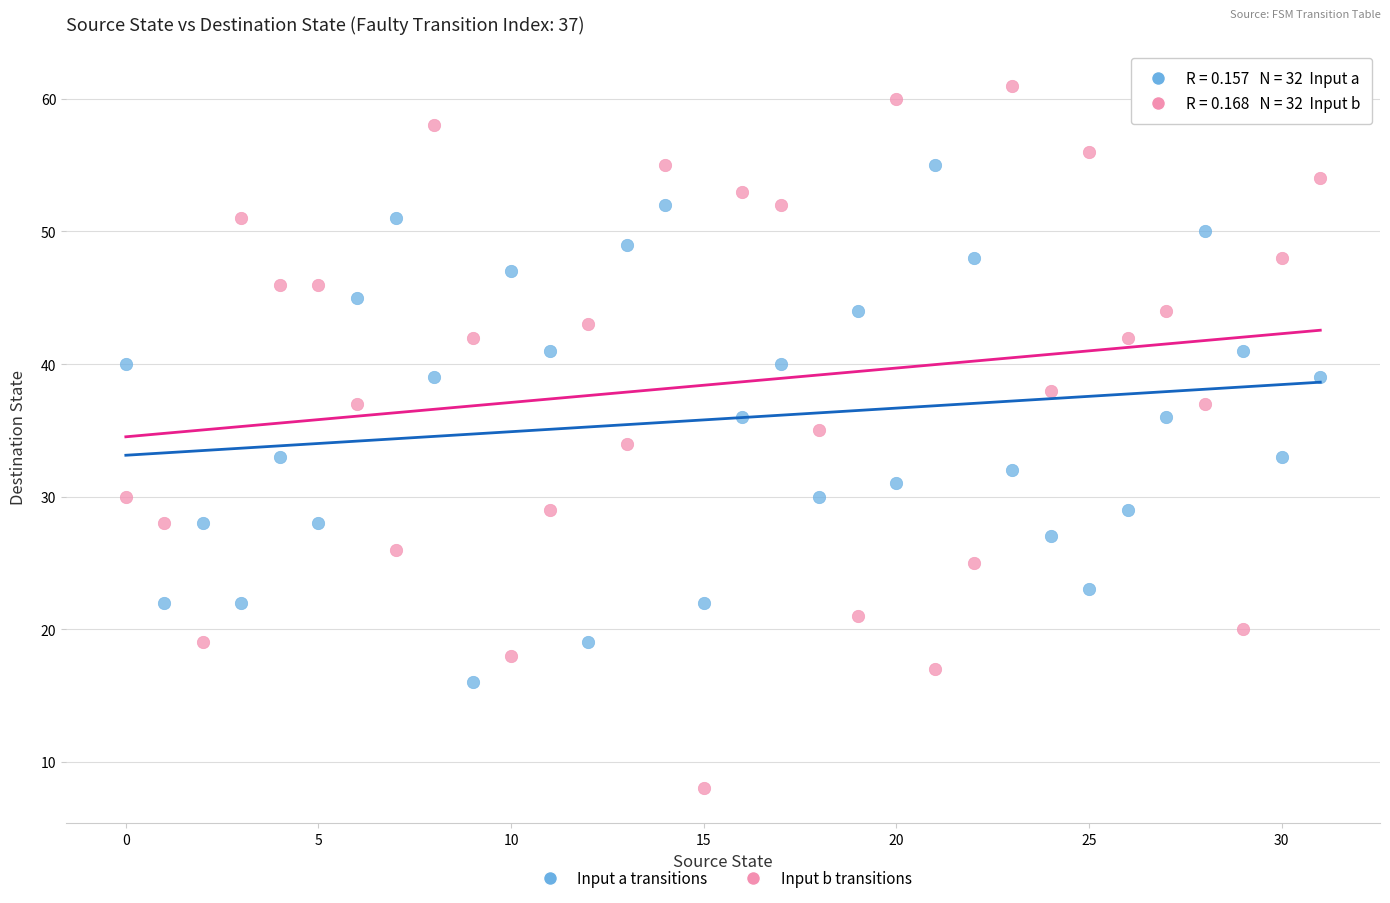

Across all data points, what is the range of Y values (max minus min)?

53